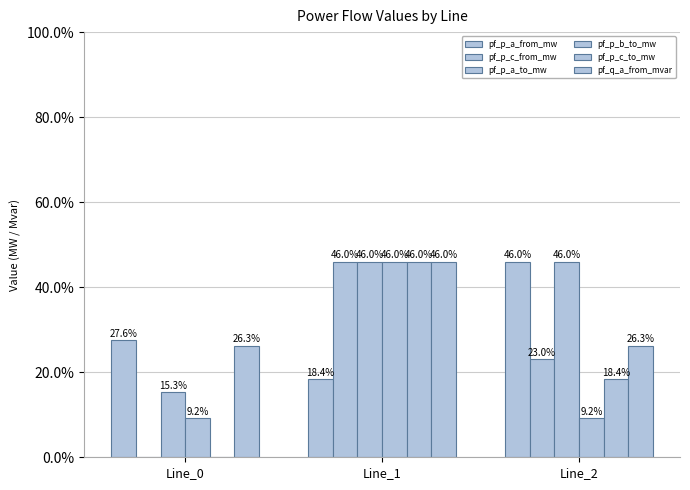

At which label does pf_p_c_to_mw reach its peak?

Line_1